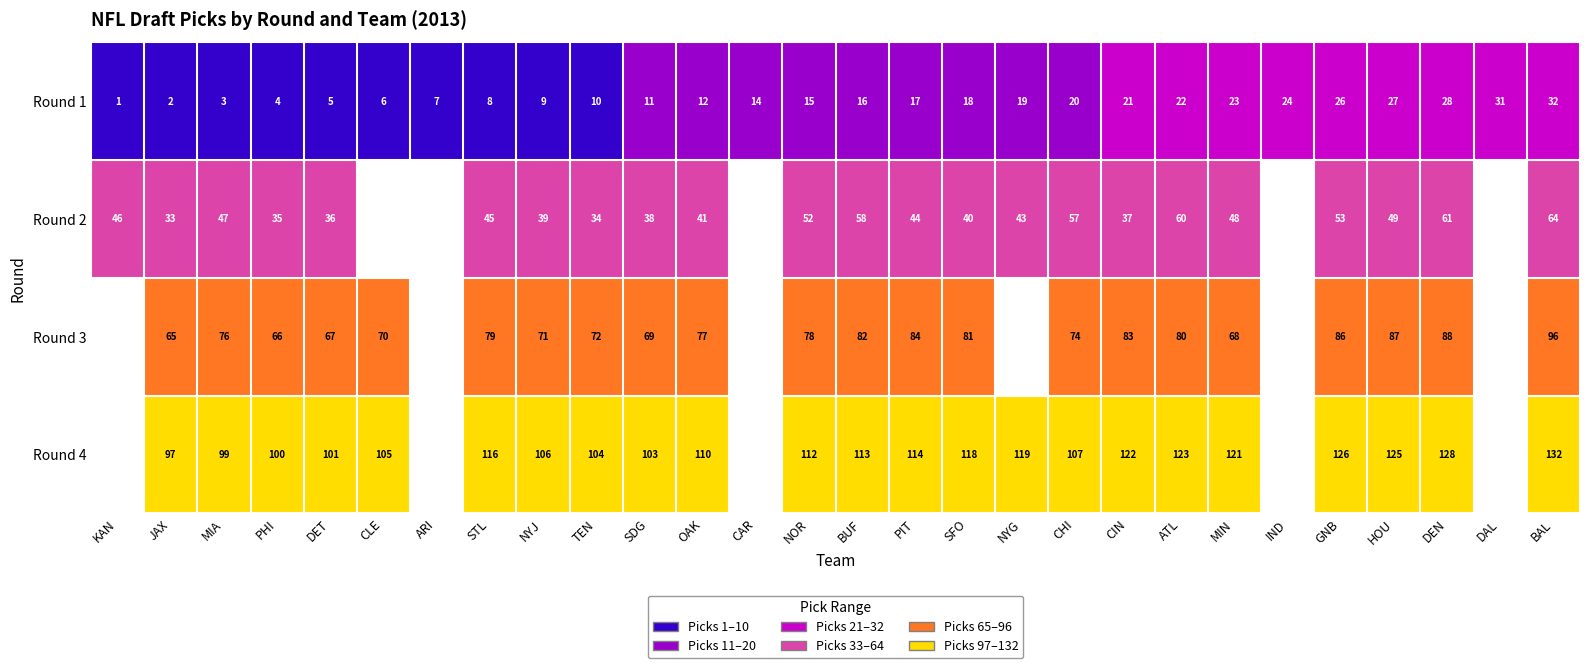

The value of Round 3 at HOU is 40.8. True or false?

False